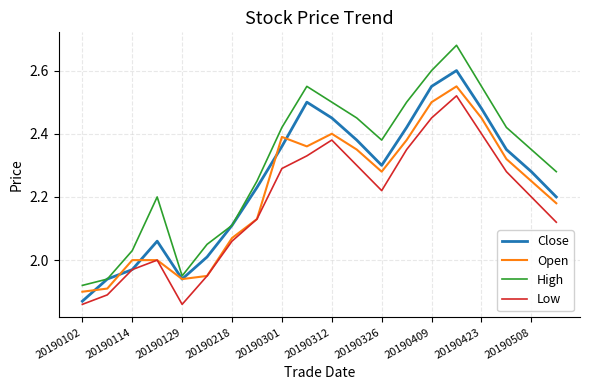

List the series in order of their overall mean, highest first.

High, Close, Open, Low